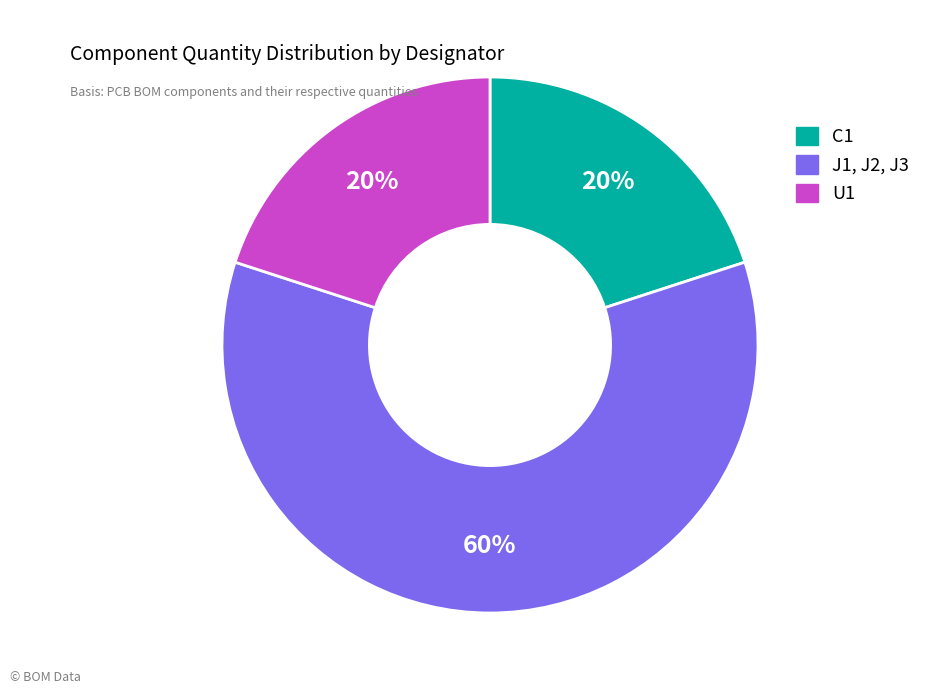

What percentage is the C1 slice, to the nearest percent?

20%